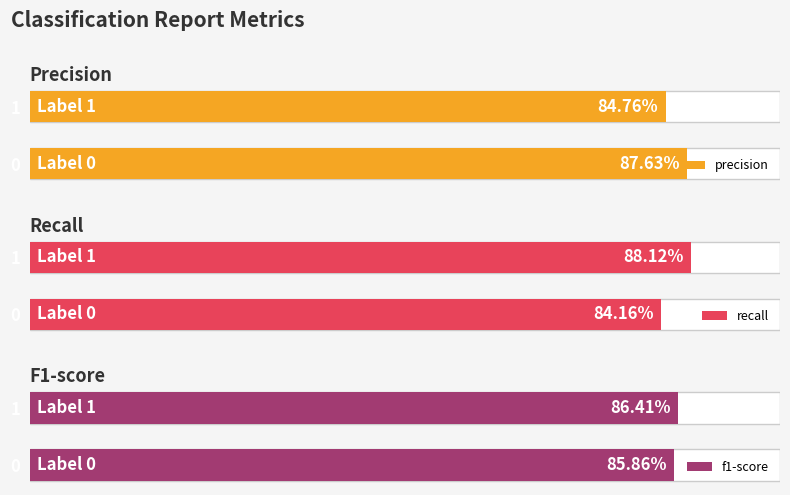

What is the lowest value of the precision series?

0.8